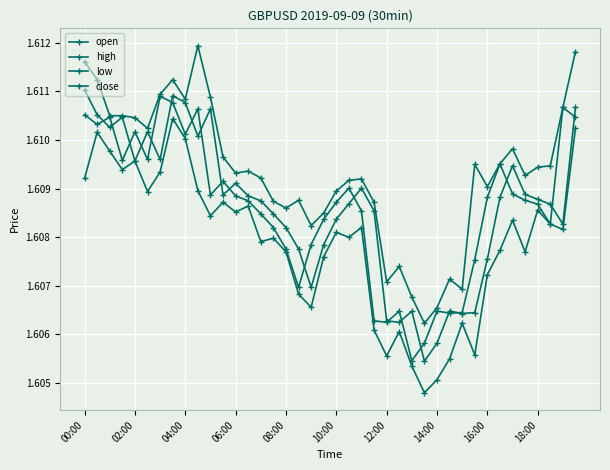

Is this an area chart (filled region under the line)?

No